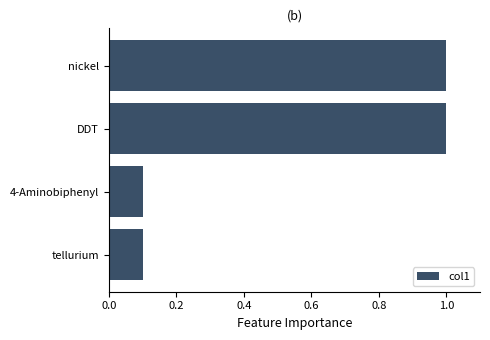

What is the change in value from nickel to tellurium?

-0.9